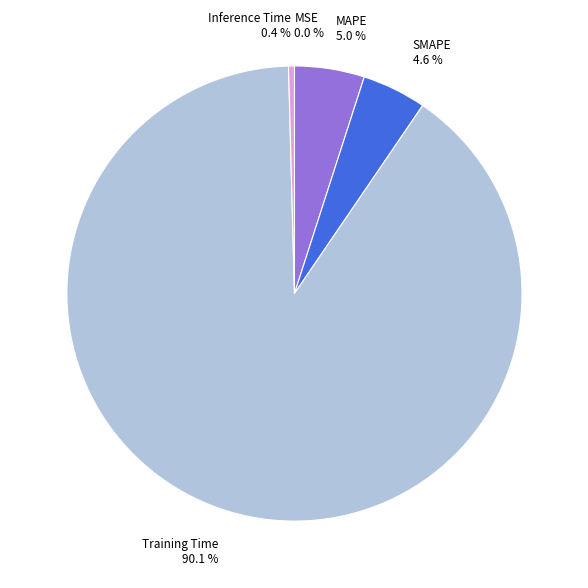

Between Inference Time 0.4 % and MAPE 5.0 %, which is larger?

MAPE 5.0 %